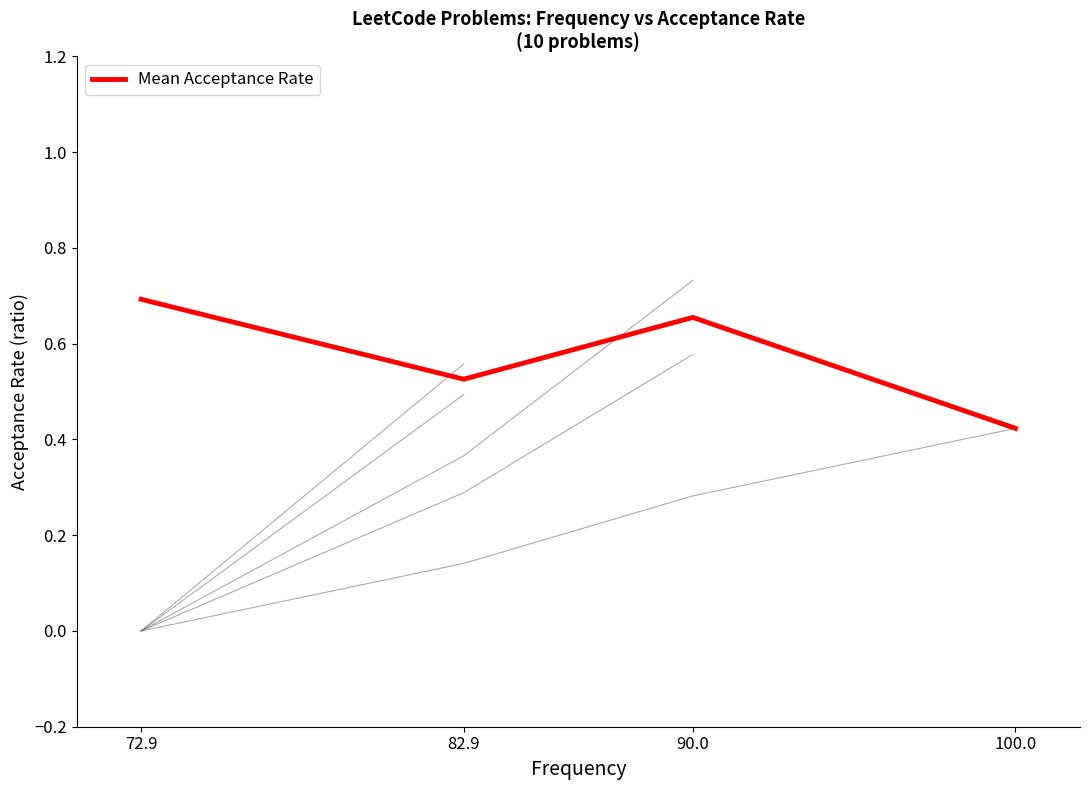

What value does the data have at 100.0?

0.4